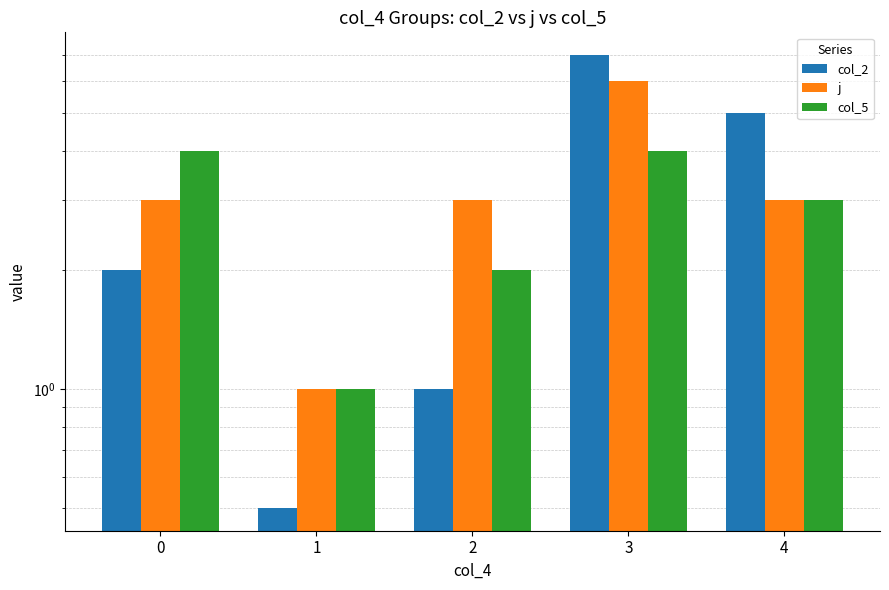

What are all the series names shown in the legend?

col_2, j, col_5